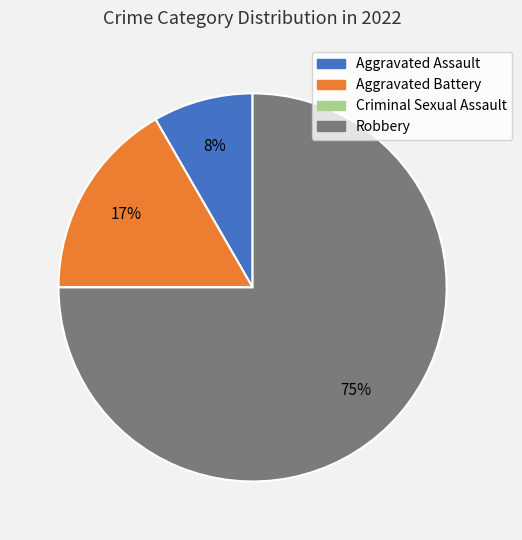

What percentage is the Robbery slice, to the nearest percent?

75%